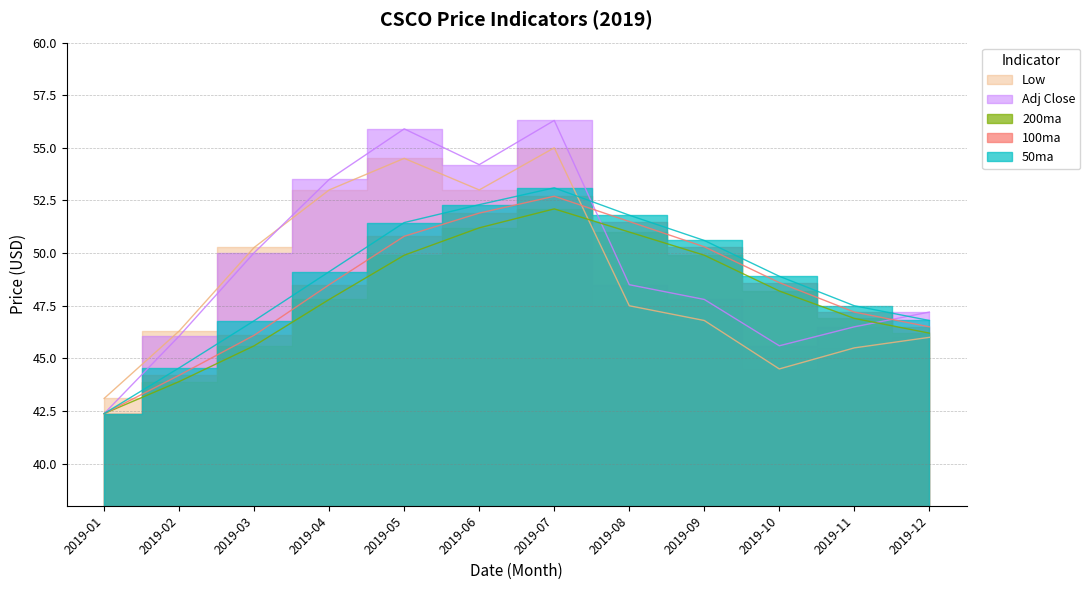

Reading right to left, list all the values displayed in this chart.

50ma: 2019-12=46.8	2019-11=47.5	2019-10=48.9	2019-09=50.6	2019-08=51.8	2019-07=53.1	2019-06=52.3	2019-05=51.5	2019-04=49.1	2019-03=46.8	2019-02=44.5	2019-01=42.4
100ma: 2019-12=46.5	2019-11=47.2	2019-10=48.6	2019-09=50.3	2019-08=51.5	2019-07=52.7	2019-06=51.9	2019-05=50.8	2019-04=48.5	2019-03=46.1	2019-02=44.2	2019-01=42.4
200ma: 2019-12=46.2	2019-11=46.9	2019-10=48.2	2019-09=49.9	2019-08=51.0	2019-07=52.1	2019-06=51.2	2019-05=49.9	2019-04=47.8	2019-03=45.6	2019-02=43.9	2019-01=42.4
Adj Close: 2019-12=47.2	2019-11=46.5	2019-10=45.6	2019-09=47.8	2019-08=48.5	2019-07=56.3	2019-06=54.2	2019-05=55.9	2019-04=53.5	2019-03=50.0	2019-02=46.1	2019-01=42.4
Low: 2019-12=46.0	2019-11=45.5	2019-10=44.5	2019-09=46.8	2019-08=47.5	2019-07=55.0	2019-06=53.0	2019-05=54.5	2019-04=53.0	2019-03=50.3	2019-02=46.3	2019-01=43.1